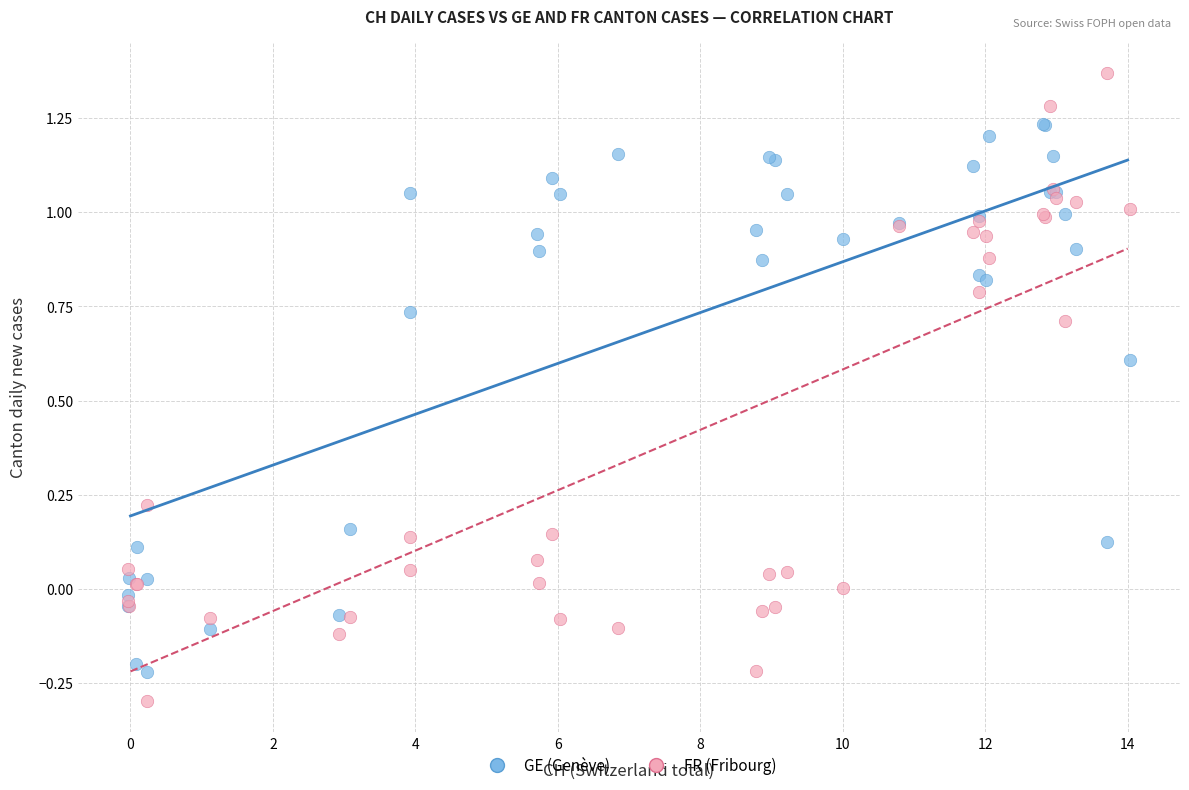

Which series contains the highest Y value?

FR (Fribourg)